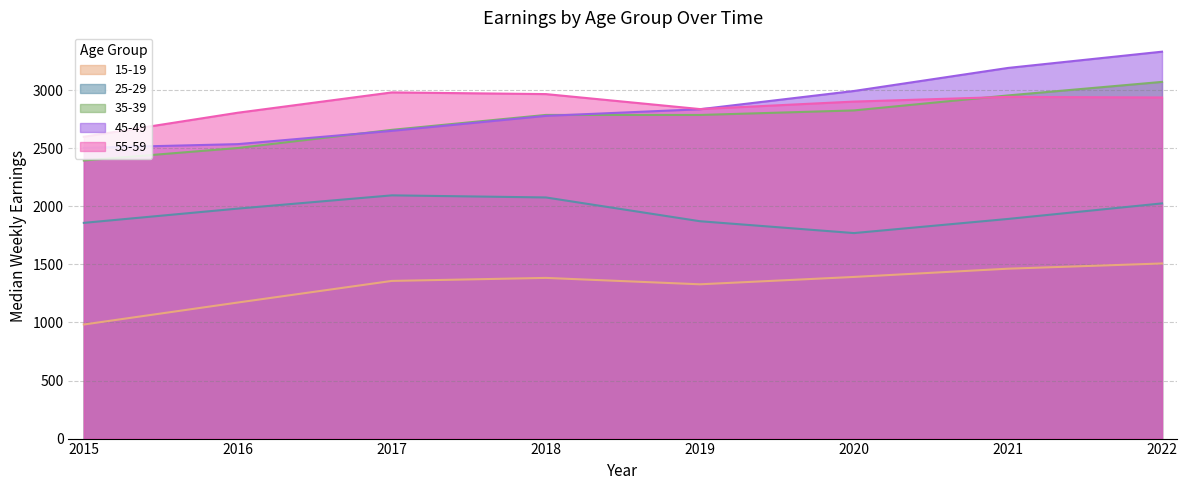

What is the minimum value for 35-39?

2394.1